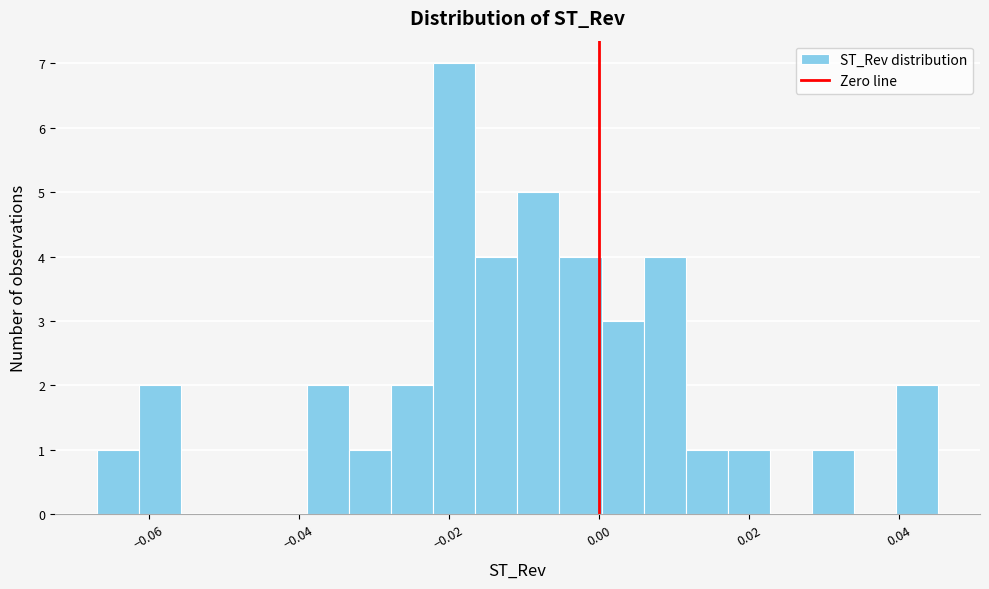

Read against the x-axis, roughly where is the centre of the tallest bar?

-0.020